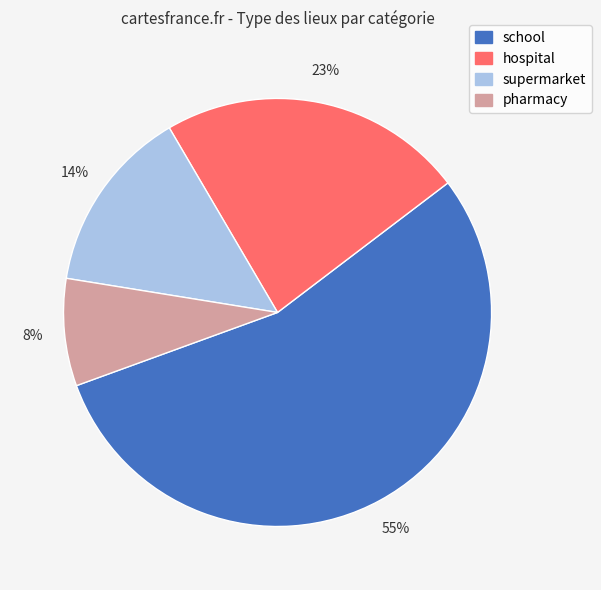

To the nearest percent, what is the average slice percentage?

25%